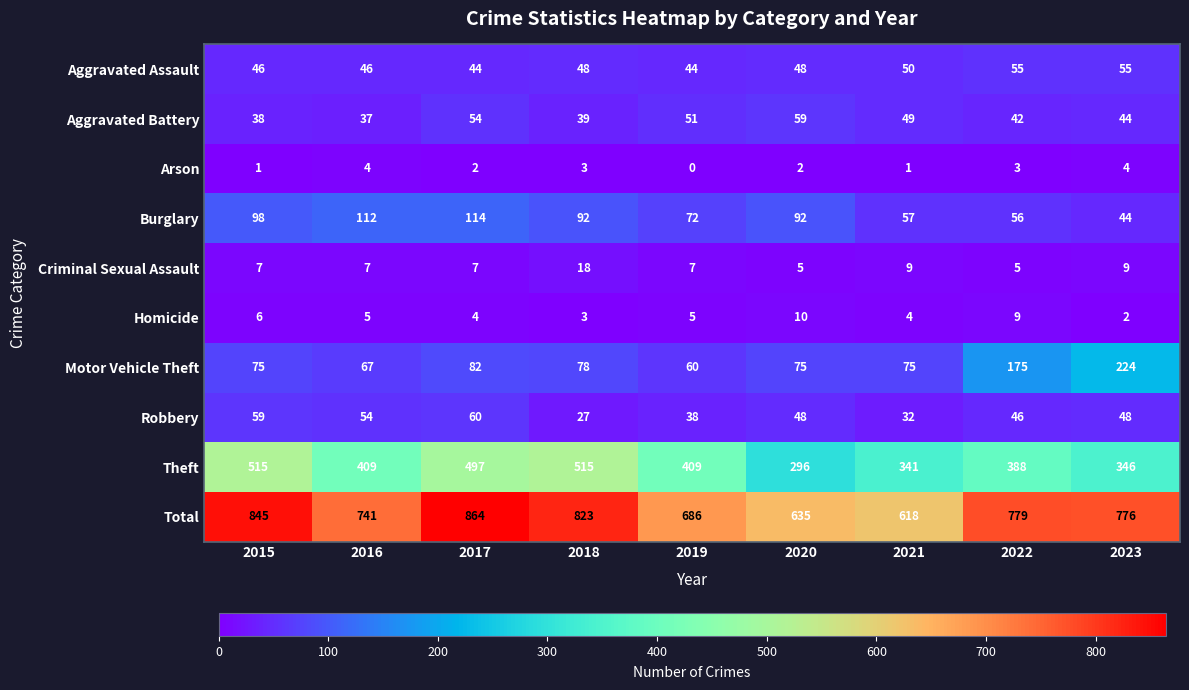

Rank the series at 2021 from highest to lowest value.

Total, Theft, Motor Vehicle Theft, Burglary, Aggravated Assault, Aggravated Battery, Robbery, Criminal Sexual Assault, Homicide, Arson